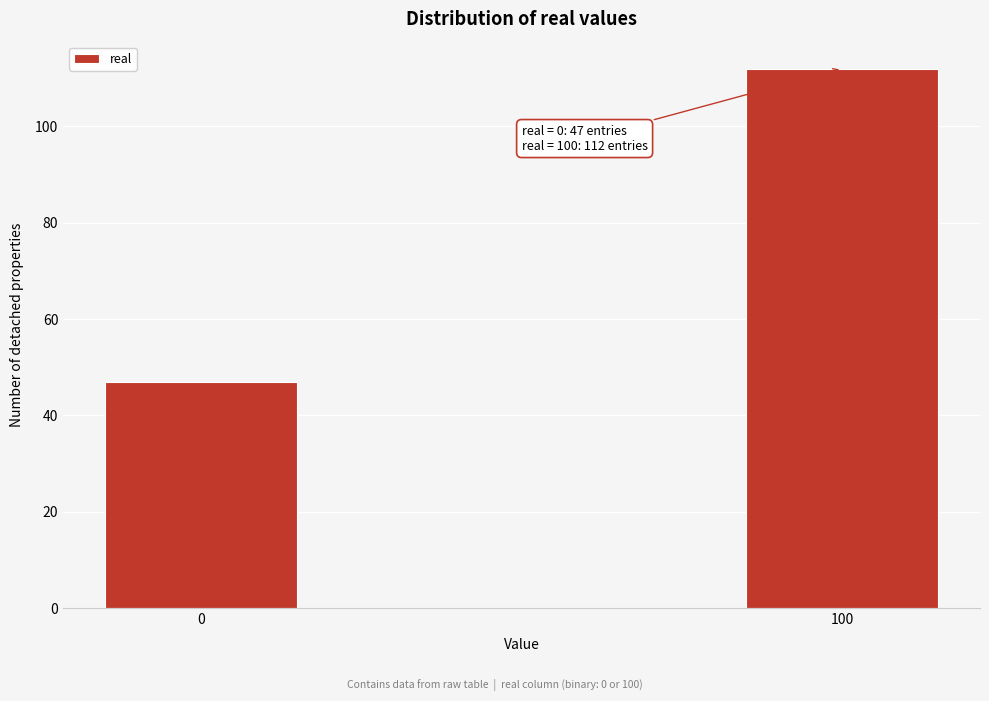

Reading left to right, what are all the values shown in this chart?

0=47	100=112